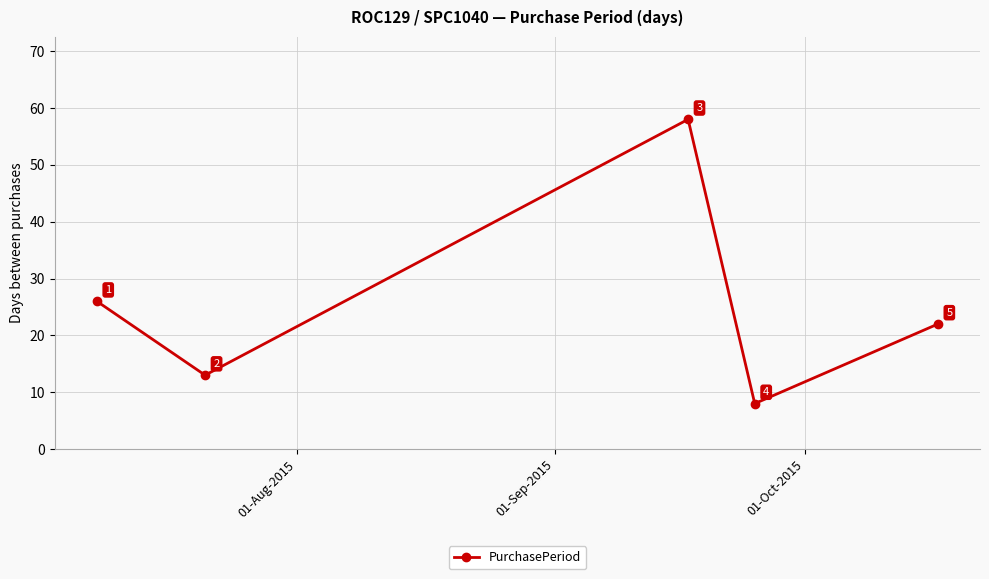

What is the average value?

25